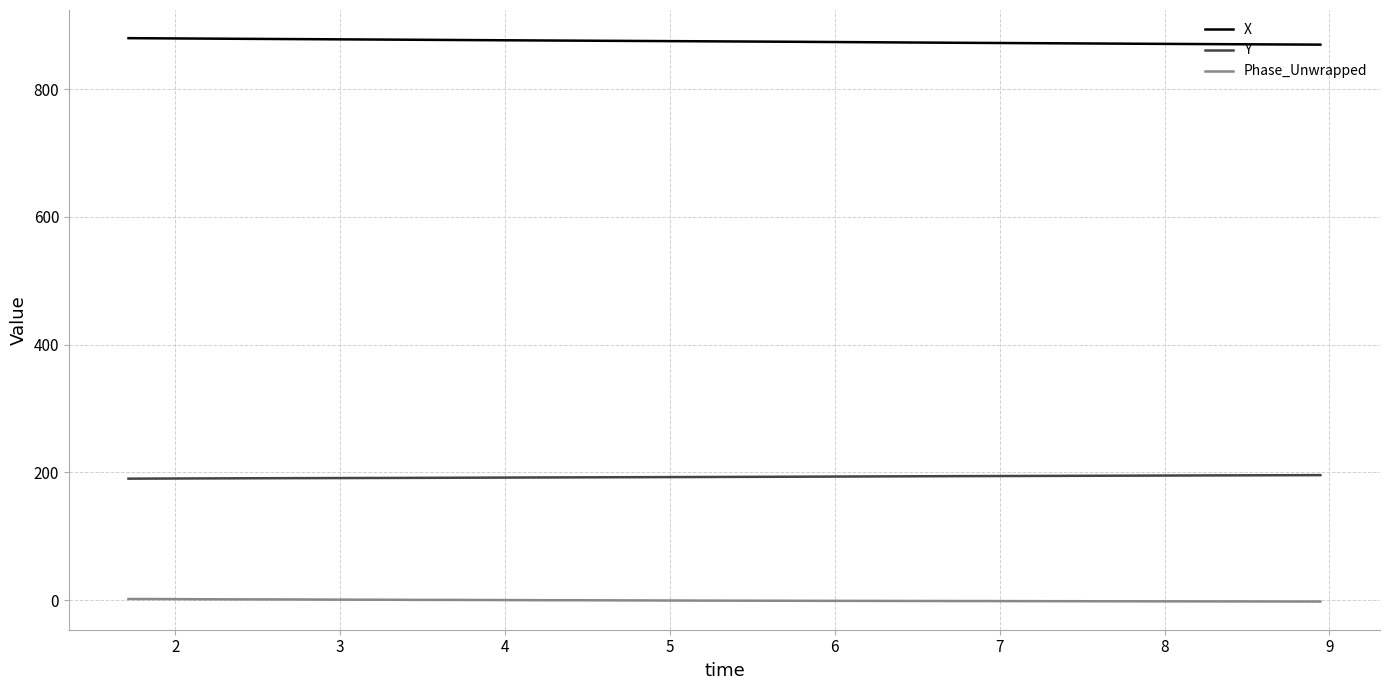

List the series in order of their peak value, lowest first.

Phase_Unwrapped, Y, X